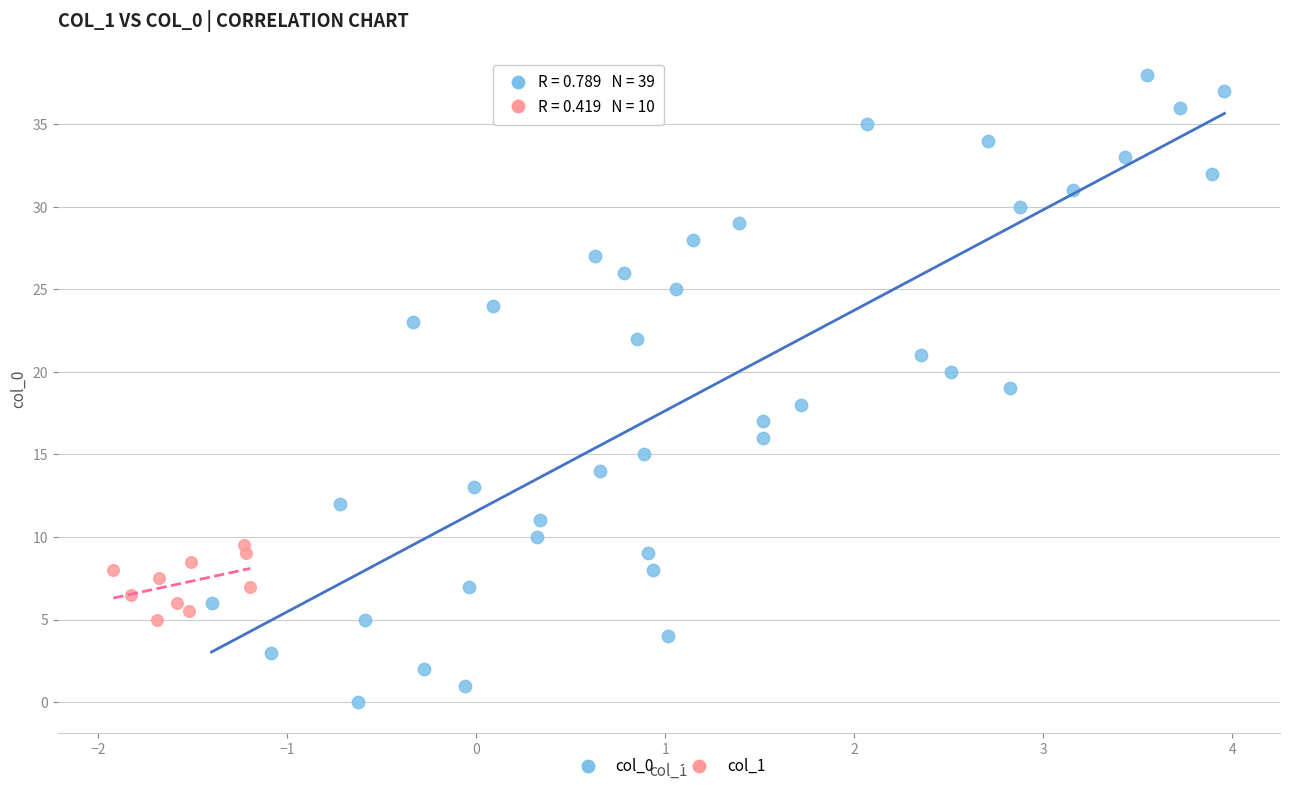

Which series reaches the maximum Y coordinate?

col_0